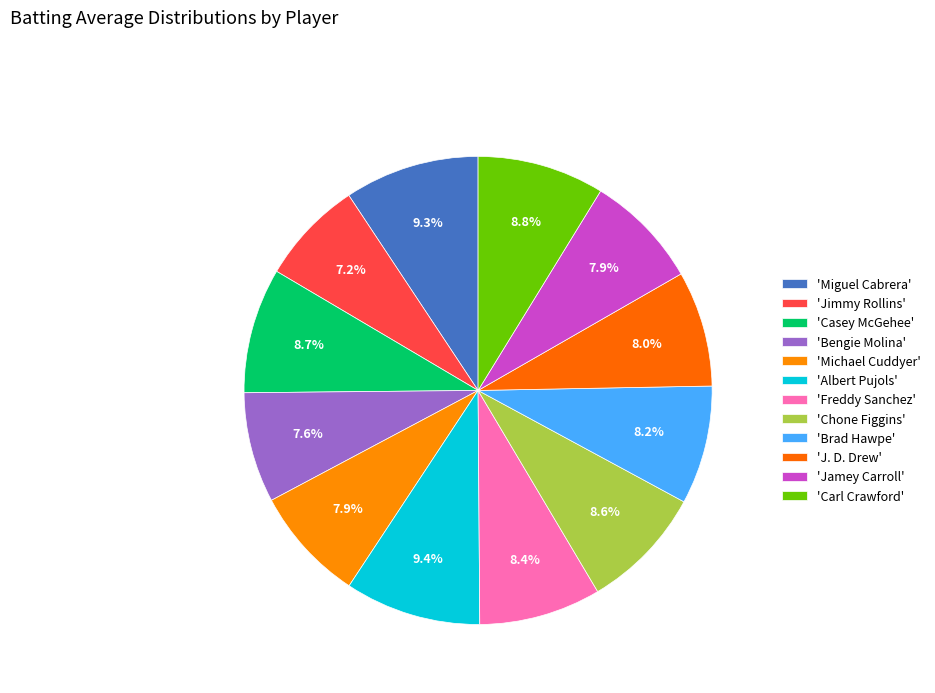

How many slices are in this pie chart?

12